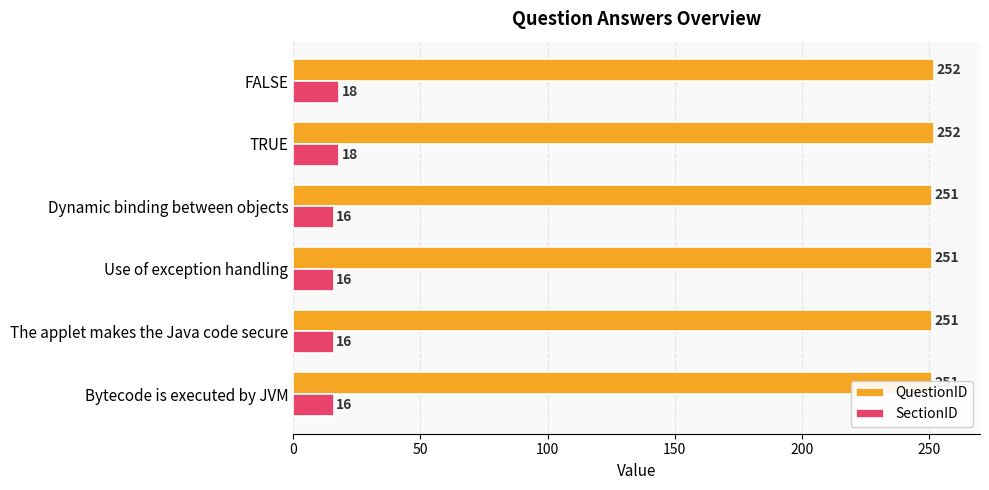

How many data points in QuestionID are above 251?

2